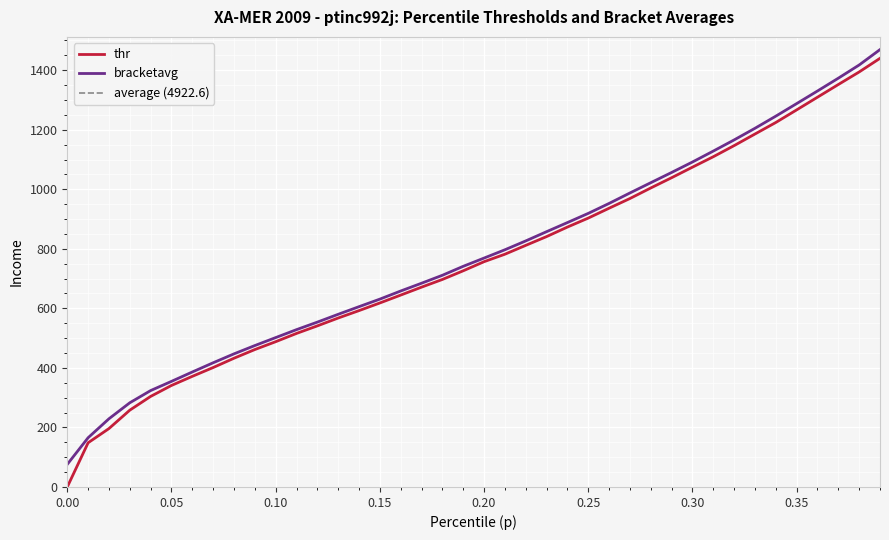

What is the minimum value for bracketavg?

76.0